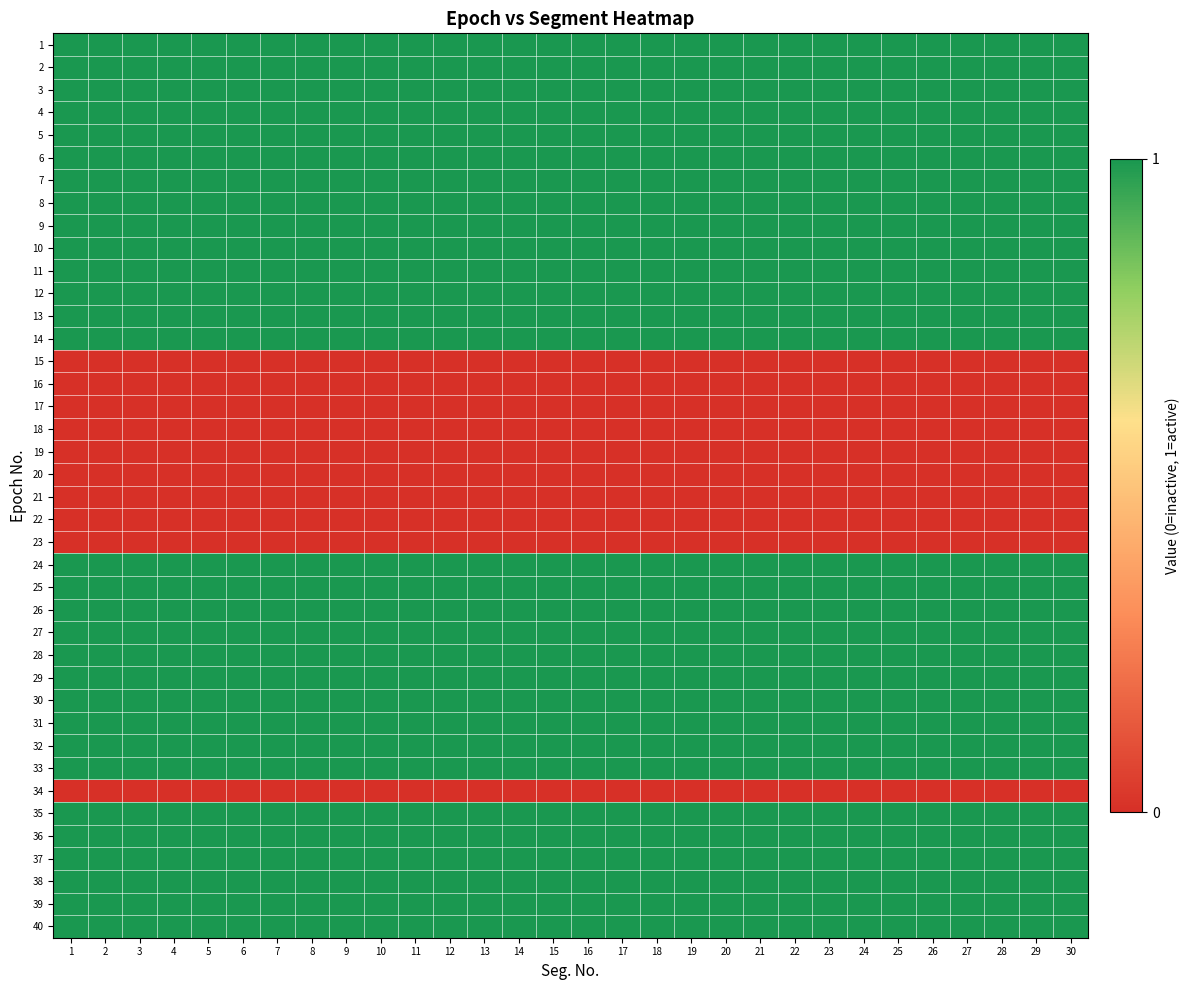

Reading left to right, list all the values displayed in this chart.

1: 1=1	2=1	3=1	4=1	5=1	6=1	7=1	8=1	9=1	10=1	11=1	12=1	13=1	14=1	15=1	16=1	17=1	18=1	19=1	20=1	21=1	22=1	23=1	24=1	25=1	26=1	27=1	28=1	29=1	30=1
2: 1=1	2=1	3=1	4=1	5=1	6=1	7=1	8=1	9=1	10=1	11=1	12=1	13=1	14=1	15=1	16=1	17=1	18=1	19=1	20=1	21=1	22=1	23=1	24=1	25=1	26=1	27=1	28=1	29=1	30=1
3: 1=1	2=1	3=1	4=1	5=1	6=1	7=1	8=1	9=1	10=1	11=1	12=1	13=1	14=1	15=1	16=1	17=1	18=1	19=1	20=1	21=1	22=1	23=1	24=1	25=1	26=1	27=1	28=1	29=1	30=1
4: 1=1	2=1	3=1	4=1	5=1	6=1	7=1	8=1	9=1	10=1	11=1	12=1	13=1	14=1	15=1	16=1	17=1	18=1	19=1	20=1	21=1	22=1	23=1	24=1	25=1	26=1	27=1	28=1	29=1	30=1
5: 1=1	2=1	3=1	4=1	5=1	6=1	7=1	8=1	9=1	10=1	11=1	12=1	13=1	14=1	15=1	16=1	17=1	18=1	19=1	20=1	21=1	22=1	23=1	24=1	25=1	26=1	27=1	28=1	29=1	30=1
6: 1=1	2=1	3=1	4=1	5=1	6=1	7=1	8=1	9=1	10=1	11=1	12=1	13=1	14=1	15=1	16=1	17=1	18=1	19=1	20=1	21=1	22=1	23=1	24=1	25=1	26=1	27=1	28=1	29=1	30=1
7: 1=1	2=1	3=1	4=1	5=1	6=1	7=1	8=1	9=1	10=1	11=1	12=1	13=1	14=1	15=1	16=1	17=1	18=1	19=1	20=1	21=1	22=1	23=1	24=1	25=1	26=1	27=1	28=1	29=1	30=1
8: 1=1	2=1	3=1	4=1	5=1	6=1	7=1	8=1	9=1	10=1	11=1	12=1	13=1	14=1	15=1	16=1	17=1	18=1	19=1	20=1	21=1	22=1	23=1	24=1	25=1	26=1	27=1	28=1	29=1	30=1
9: 1=1	2=1	3=1	4=1	5=1	6=1	7=1	8=1	9=1	10=1	11=1	12=1	13=1	14=1	15=1	16=1	17=1	18=1	19=1	20=1	21=1	22=1	23=1	24=1	25=1	26=1	27=1	28=1	29=1	30=1
10: 1=1	2=1	3=1	4=1	5=1	6=1	7=1	8=1	9=1	10=1	11=1	12=1	13=1	14=1	15=1	16=1	17=1	18=1	19=1	20=1	21=1	22=1	23=1	24=1	25=1	26=1	27=1	28=1	29=1	30=1
11: 1=1	2=1	3=1	4=1	5=1	6=1	7=1	8=1	9=1	10=1	11=1	12=1	13=1	14=1	15=1	16=1	17=1	18=1	19=1	20=1	21=1	22=1	23=1	24=1	25=1	26=1	27=1	28=1	29=1	30=1
12: 1=1	2=1	3=1	4=1	5=1	6=1	7=1	8=1	9=1	10=1	11=1	12=1	13=1	14=1	15=1	16=1	17=1	18=1	19=1	20=1	21=1	22=1	23=1	24=1	25=1	26=1	27=1	28=1	29=1	30=1
13: 1=1	2=1	3=1	4=1	5=1	6=1	7=1	8=1	9=1	10=1	11=1	12=1	13=1	14=1	15=1	16=1	17=1	18=1	19=1	20=1	21=1	22=1	23=1	24=1	25=1	26=1	27=1	28=1	29=1	30=1
14: 1=1	2=1	3=1	4=1	5=1	6=1	7=1	8=1	9=1	10=1	11=1	12=1	13=1	14=1	15=1	16=1	17=1	18=1	19=1	20=1	21=1	22=1	23=1	24=1	25=1	26=1	27=1	28=1	29=1	30=1
15: 1=0	2=0	3=0	4=0	5=0	6=0	7=0	8=0	9=0	10=0	11=0	12=0	13=0	14=0	15=0	16=0	17=0	18=0	19=0	20=0	21=0	22=0	23=0	24=0	25=0	26=0	27=0	28=0	29=0	30=0
16: 1=0	2=0	3=0	4=0	5=0	6=0	7=0	8=0	9=0	10=0	11=0	12=0	13=0	14=0	15=0	16=0	17=0	18=0	19=0	20=0	21=0	22=0	23=0	24=0	25=0	26=0	27=0	28=0	29=0	30=0
17: 1=0	2=0	3=0	4=0	5=0	6=0	7=0	8=0	9=0	10=0	11=0	12=0	13=0	14=0	15=0	16=0	17=0	18=0	19=0	20=0	21=0	22=0	23=0	24=0	25=0	26=0	27=0	28=0	29=0	30=0
18: 1=0	2=0	3=0	4=0	5=0	6=0	7=0	8=0	9=0	10=0	11=0	12=0	13=0	14=0	15=0	16=0	17=0	18=0	19=0	20=0	21=0	22=0	23=0	24=0	25=0	26=0	27=0	28=0	29=0	30=0
19: 1=0	2=0	3=0	4=0	5=0	6=0	7=0	8=0	9=0	10=0	11=0	12=0	13=0	14=0	15=0	16=0	17=0	18=0	19=0	20=0	21=0	22=0	23=0	24=0	25=0	26=0	27=0	28=0	29=0	30=0
20: 1=0	2=0	3=0	4=0	5=0	6=0	7=0	8=0	9=0	10=0	11=0	12=0	13=0	14=0	15=0	16=0	17=0	18=0	19=0	20=0	21=0	22=0	23=0	24=0	25=0	26=0	27=0	28=0	29=0	30=0
21: 1=0	2=0	3=0	4=0	5=0	6=0	7=0	8=0	9=0	10=0	11=0	12=0	13=0	14=0	15=0	16=0	17=0	18=0	19=0	20=0	21=0	22=0	23=0	24=0	25=0	26=0	27=0	28=0	29=0	30=0
22: 1=0	2=0	3=0	4=0	5=0	6=0	7=0	8=0	9=0	10=0	11=0	12=0	13=0	14=0	15=0	16=0	17=0	18=0	19=0	20=0	21=0	22=0	23=0	24=0	25=0	26=0	27=0	28=0	29=0	30=0
23: 1=0	2=0	3=0	4=0	5=0	6=0	7=0	8=0	9=0	10=0	11=0	12=0	13=0	14=0	15=0	16=0	17=0	18=0	19=0	20=0	21=0	22=0	23=0	24=0	25=0	26=0	27=0	28=0	29=0	30=0
24: 1=1	2=1	3=1	4=1	5=1	6=1	7=1	8=1	9=1	10=1	11=1	12=1	13=1	14=1	15=1	16=1	17=1	18=1	19=1	20=1	21=1	22=1	23=1	24=1	25=1	26=1	27=1	28=1	29=1	30=1
25: 1=1	2=1	3=1	4=1	5=1	6=1	7=1	8=1	9=1	10=1	11=1	12=1	13=1	14=1	15=1	16=1	17=1	18=1	19=1	20=1	21=1	22=1	23=1	24=1	25=1	26=1	27=1	28=1	29=1	30=1
26: 1=1	2=1	3=1	4=1	5=1	6=1	7=1	8=1	9=1	10=1	11=1	12=1	13=1	14=1	15=1	16=1	17=1	18=1	19=1	20=1	21=1	22=1	23=1	24=1	25=1	26=1	27=1	28=1	29=1	30=1
27: 1=1	2=1	3=1	4=1	5=1	6=1	7=1	8=1	9=1	10=1	11=1	12=1	13=1	14=1	15=1	16=1	17=1	18=1	19=1	20=1	21=1	22=1	23=1	24=1	25=1	26=1	27=1	28=1	29=1	30=1
28: 1=1	2=1	3=1	4=1	5=1	6=1	7=1	8=1	9=1	10=1	11=1	12=1	13=1	14=1	15=1	16=1	17=1	18=1	19=1	20=1	21=1	22=1	23=1	24=1	25=1	26=1	27=1	28=1	29=1	30=1
29: 1=1	2=1	3=1	4=1	5=1	6=1	7=1	8=1	9=1	10=1	11=1	12=1	13=1	14=1	15=1	16=1	17=1	18=1	19=1	20=1	21=1	22=1	23=1	24=1	25=1	26=1	27=1	28=1	29=1	30=1
30: 1=1	2=1	3=1	4=1	5=1	6=1	7=1	8=1	9=1	10=1	11=1	12=1	13=1	14=1	15=1	16=1	17=1	18=1	19=1	20=1	21=1	22=1	23=1	24=1	25=1	26=1	27=1	28=1	29=1	30=1
31: 1=1	2=1	3=1	4=1	5=1	6=1	7=1	8=1	9=1	10=1	11=1	12=1	13=1	14=1	15=1	16=1	17=1	18=1	19=1	20=1	21=1	22=1	23=1	24=1	25=1	26=1	27=1	28=1	29=1	30=1
32: 1=1	2=1	3=1	4=1	5=1	6=1	7=1	8=1	9=1	10=1	11=1	12=1	13=1	14=1	15=1	16=1	17=1	18=1	19=1	20=1	21=1	22=1	23=1	24=1	25=1	26=1	27=1	28=1	29=1	30=1
33: 1=1	2=1	3=1	4=1	5=1	6=1	7=1	8=1	9=1	10=1	11=1	12=1	13=1	14=1	15=1	16=1	17=1	18=1	19=1	20=1	21=1	22=1	23=1	24=1	25=1	26=1	27=1	28=1	29=1	30=1
34: 1=0	2=0	3=0	4=0	5=0	6=0	7=0	8=0	9=0	10=0	11=0	12=0	13=0	14=0	15=0	16=0	17=0	18=0	19=0	20=0	21=0	22=0	23=0	24=0	25=0	26=0	27=0	28=0	29=0	30=0
35: 1=1	2=1	3=1	4=1	5=1	6=1	7=1	8=1	9=1	10=1	11=1	12=1	13=1	14=1	15=1	16=1	17=1	18=1	19=1	20=1	21=1	22=1	23=1	24=1	25=1	26=1	27=1	28=1	29=1	30=1
36: 1=1	2=1	3=1	4=1	5=1	6=1	7=1	8=1	9=1	10=1	11=1	12=1	13=1	14=1	15=1	16=1	17=1	18=1	19=1	20=1	21=1	22=1	23=1	24=1	25=1	26=1	27=1	28=1	29=1	30=1
37: 1=1	2=1	3=1	4=1	5=1	6=1	7=1	8=1	9=1	10=1	11=1	12=1	13=1	14=1	15=1	16=1	17=1	18=1	19=1	20=1	21=1	22=1	23=1	24=1	25=1	26=1	27=1	28=1	29=1	30=1
38: 1=1	2=1	3=1	4=1	5=1	6=1	7=1	8=1	9=1	10=1	11=1	12=1	13=1	14=1	15=1	16=1	17=1	18=1	19=1	20=1	21=1	22=1	23=1	24=1	25=1	26=1	27=1	28=1	29=1	30=1
39: 1=1	2=1	3=1	4=1	5=1	6=1	7=1	8=1	9=1	10=1	11=1	12=1	13=1	14=1	15=1	16=1	17=1	18=1	19=1	20=1	21=1	22=1	23=1	24=1	25=1	26=1	27=1	28=1	29=1	30=1
40: 1=1	2=1	3=1	4=1	5=1	6=1	7=1	8=1	9=1	10=1	11=1	12=1	13=1	14=1	15=1	16=1	17=1	18=1	19=1	20=1	21=1	22=1	23=1	24=1	25=1	26=1	27=1	28=1	29=1	30=1